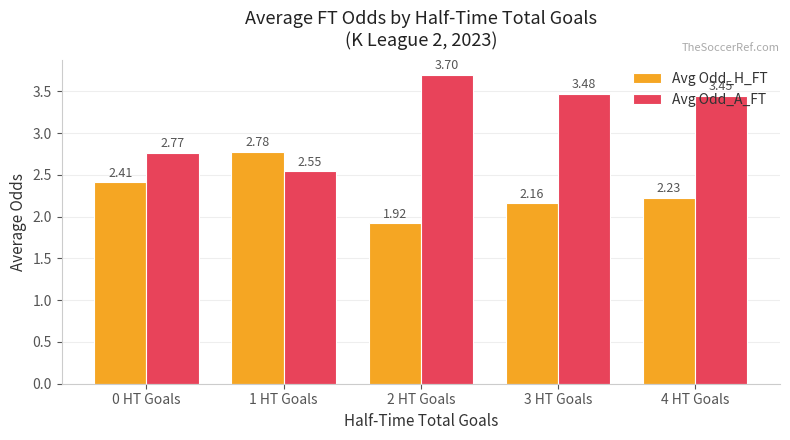

What is the maximum value for Avg Odd_A_FT?

3.7